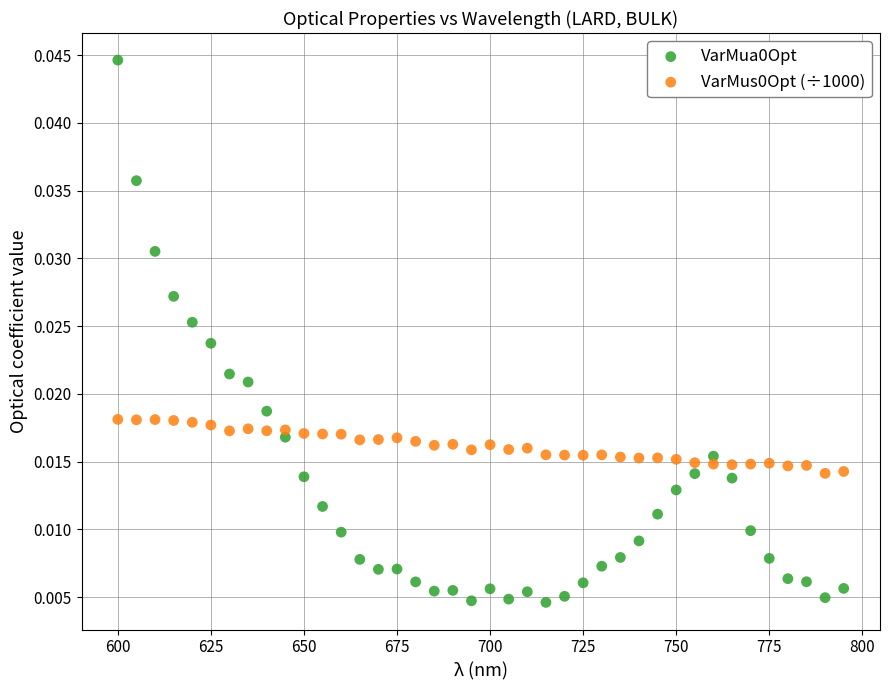

Across all data points, what is the range of X values (max minus min)?

195.0